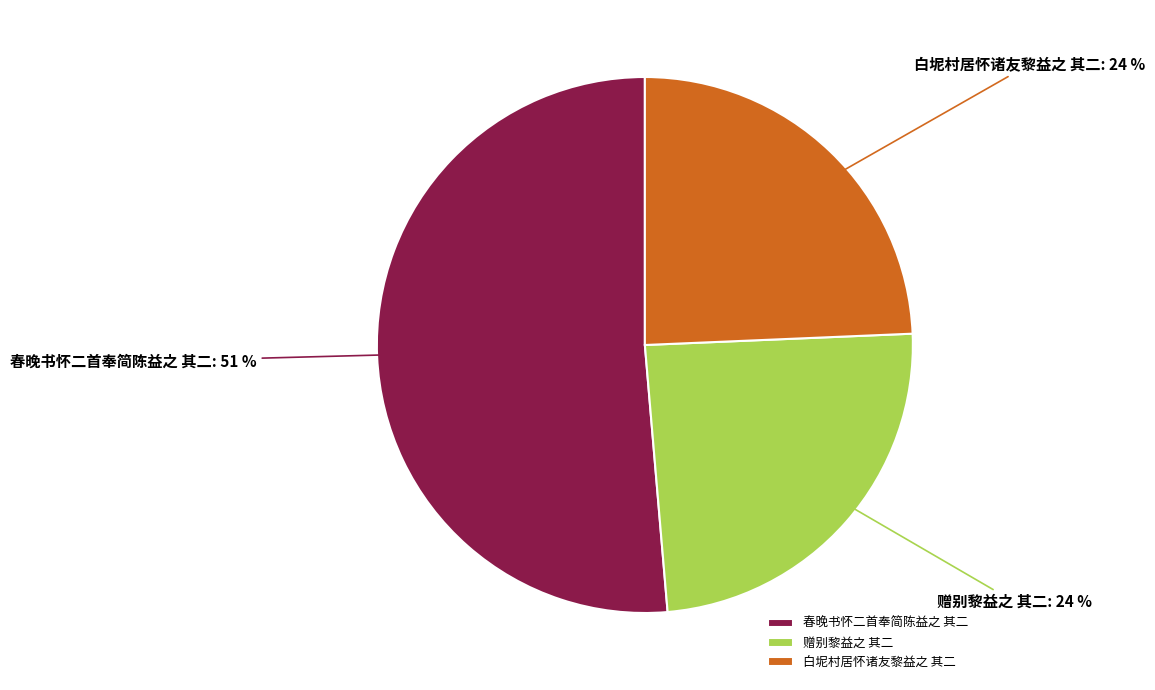

To the nearest percent, what portion does 白坭村居怀诸友黎益之 其二 represent?

24%